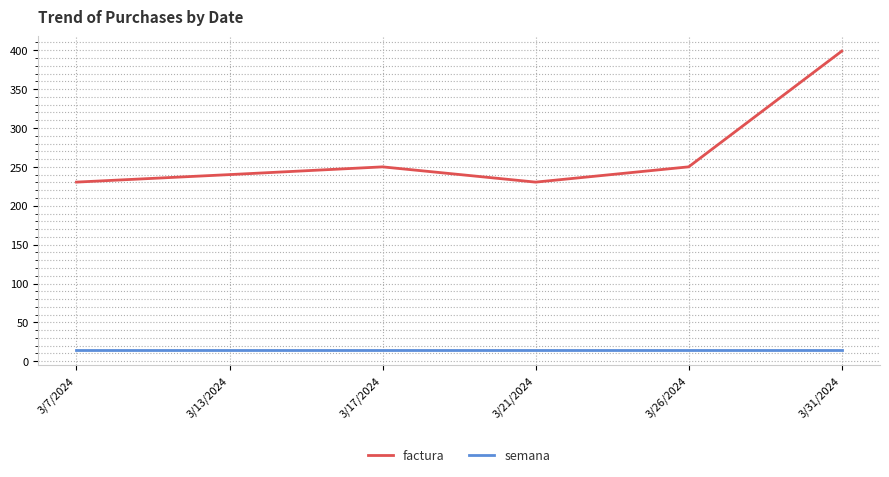

Is the value of semana at 3/26/2024 greater than the value of factura at 3/17/2024?

No